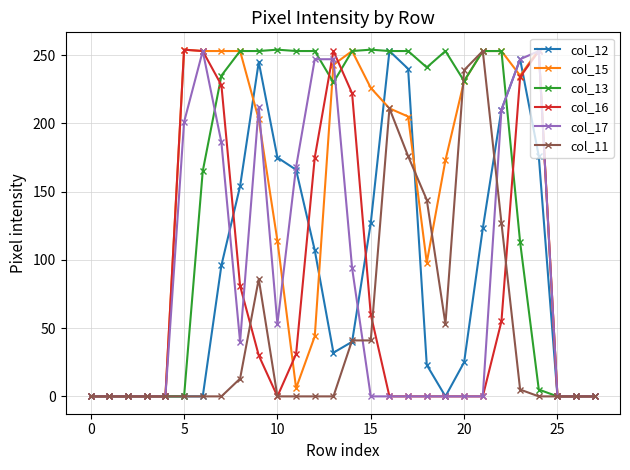

How many data points does each series have?

28